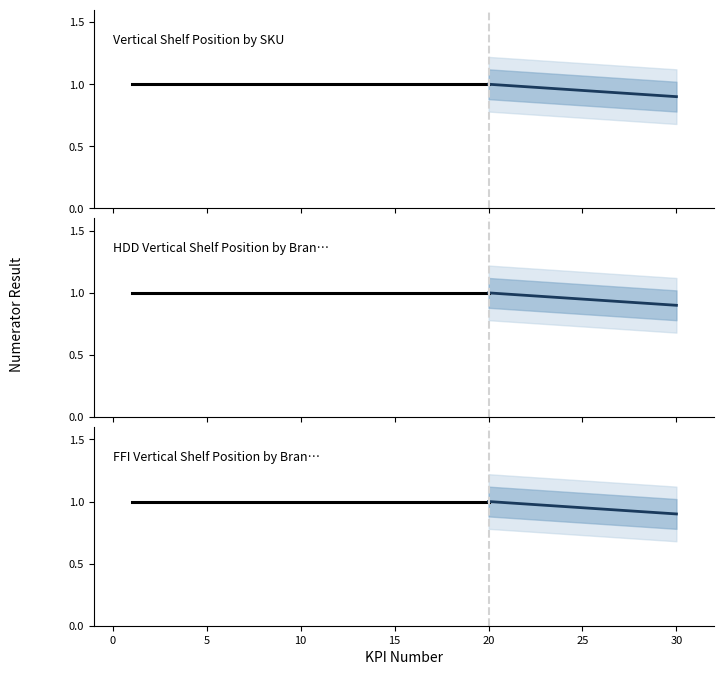

Which series has the widest spread of values?

Vertical Shelf Position by SKU forecast